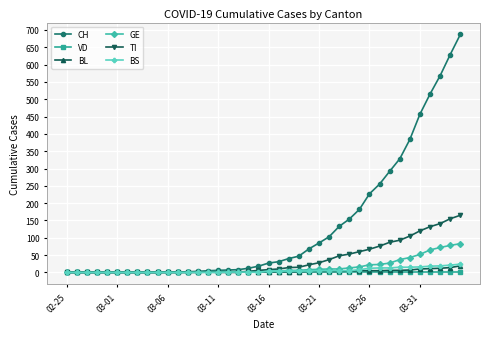

What is the greatest value displayed?

687